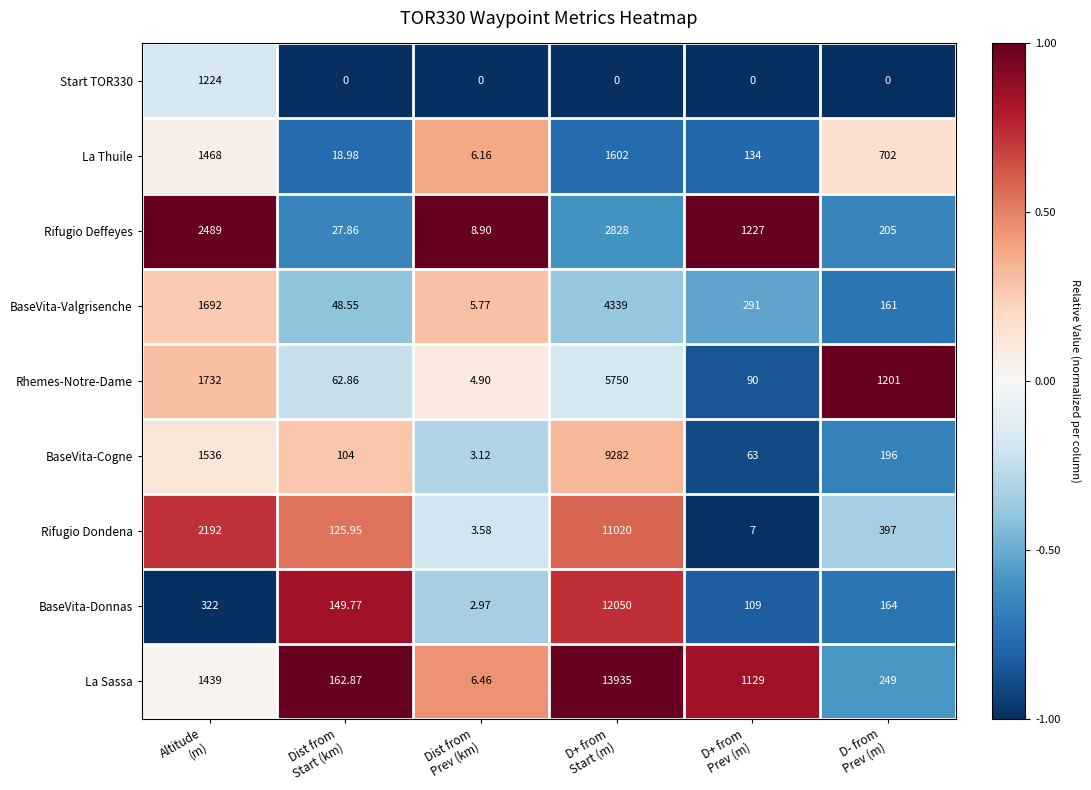

Which series changed the most between D+ from
Prev (m) and D- from
Prev (m)?

Rhemes-Notre-Dame